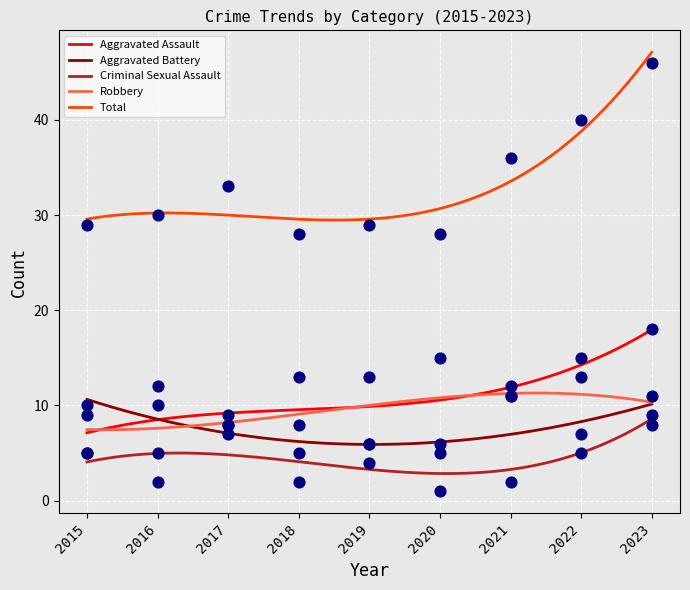

What are all the series names shown in the legend?

Aggravated Assault, Aggravated Battery, Criminal Sexual Assault, Robbery, Total